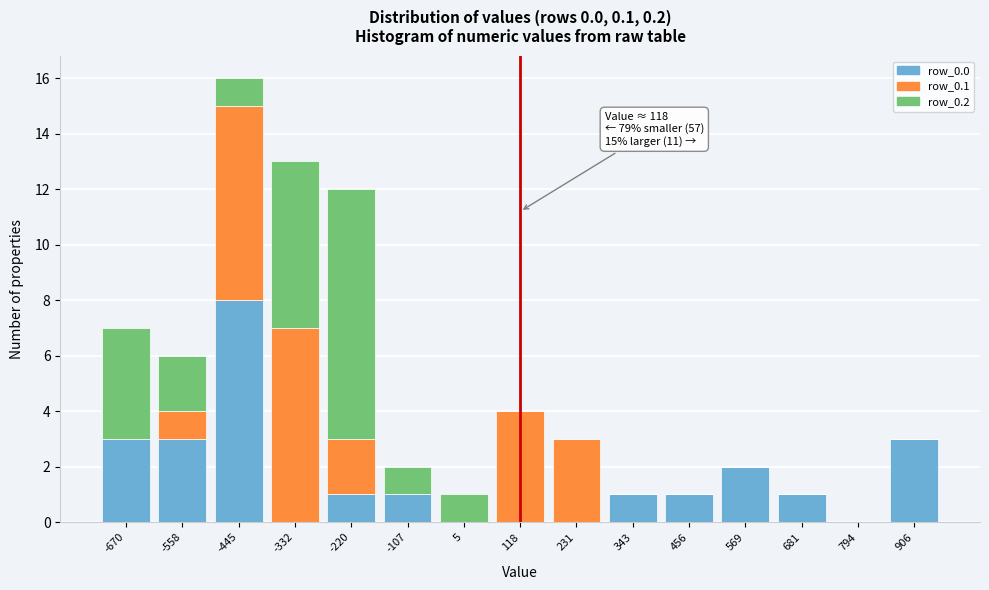

What is the total value across all series at 231?

3